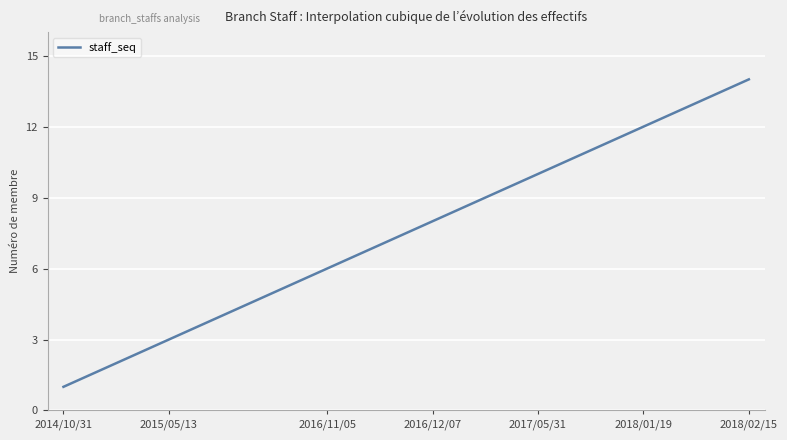

What is the maximum value shown in the chart?

14.0